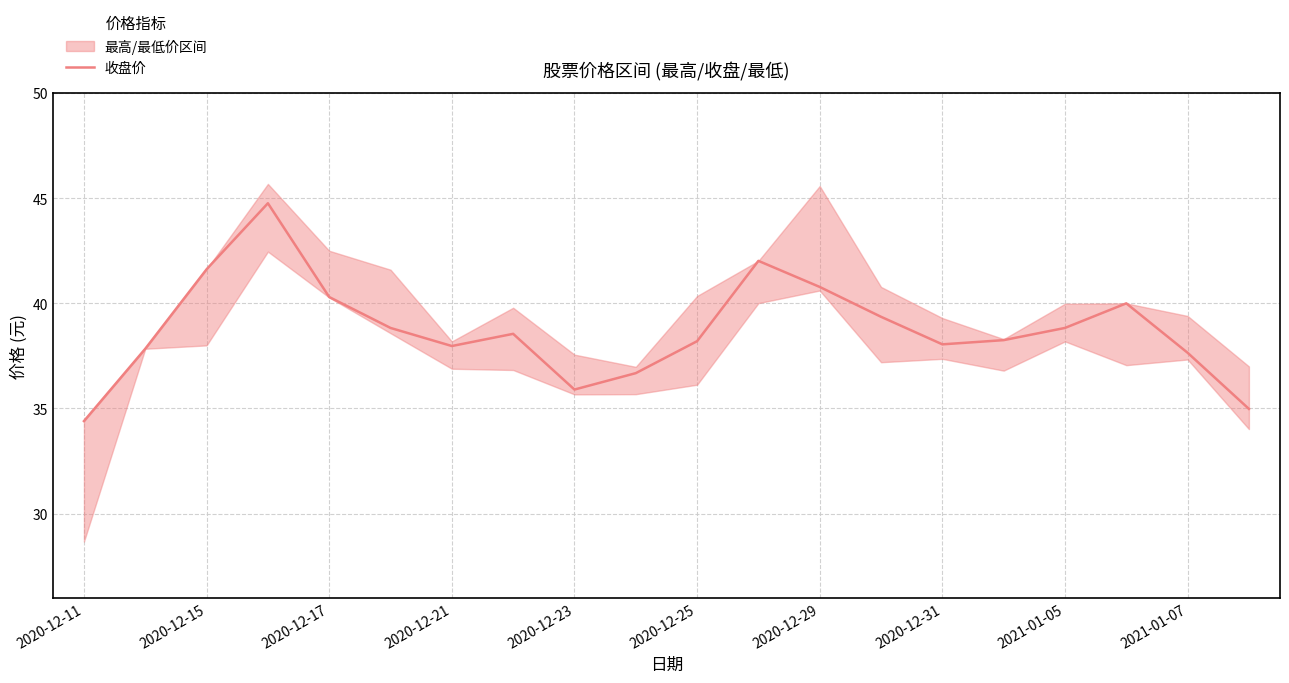

What is the average value?

38.7